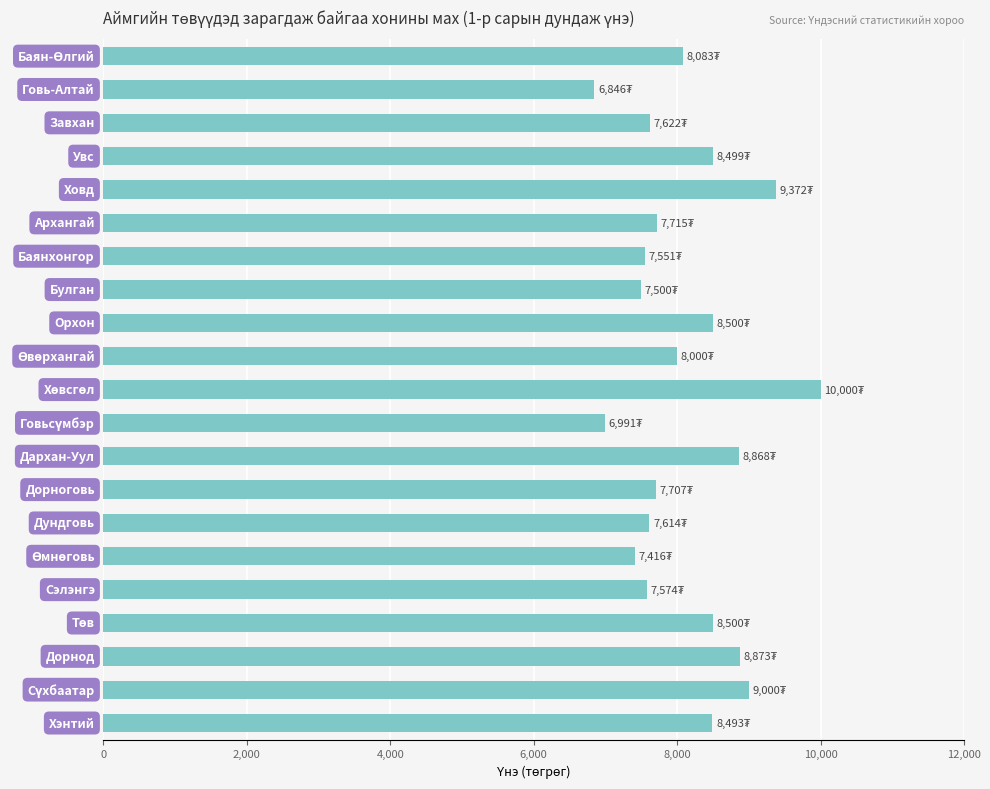

What is the value of the 6th bar from the top?

7714.7